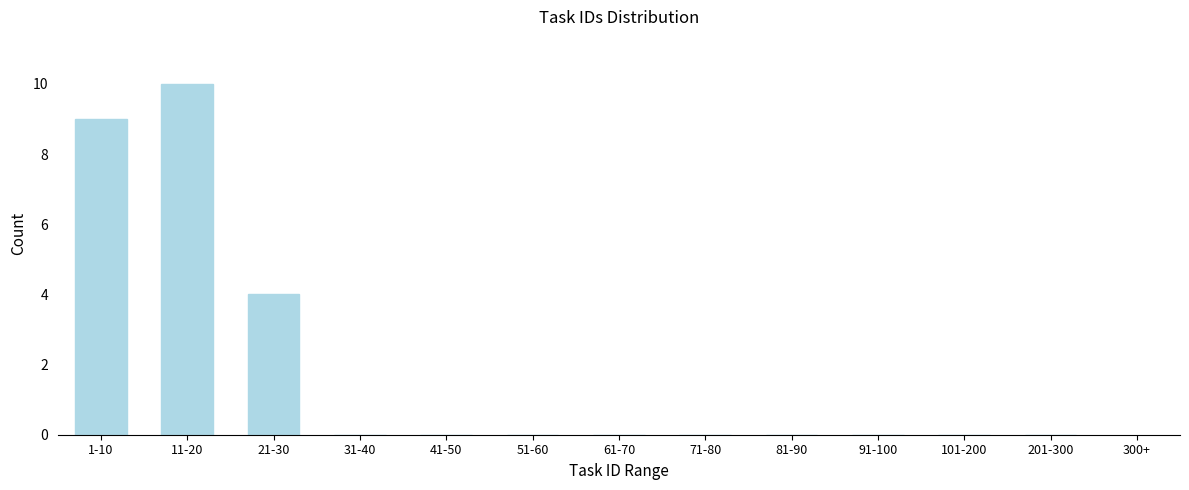

Reading right to left, transcribe all the data shown in this chart.

201-300=0	101-200=0	91-100=0	81-90=0	71-80=0	61-70=0	51-60=0	41-50=0	31-40=0	21-30=4	11-20=10	1-10=9